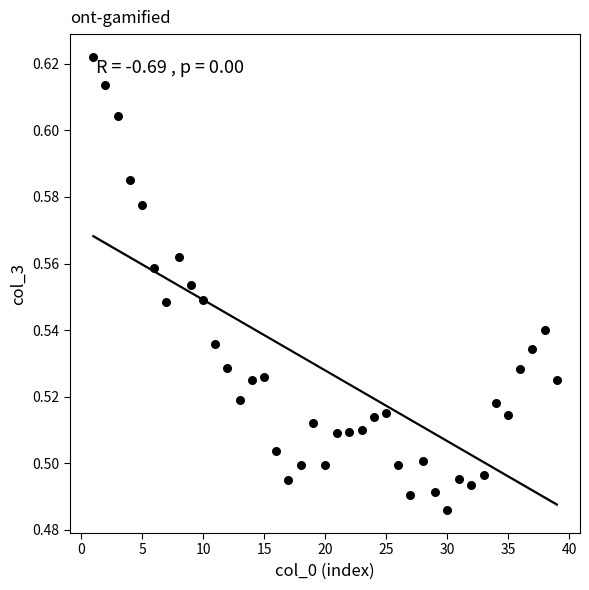

What is the range of X values (max minus min)?

38.0